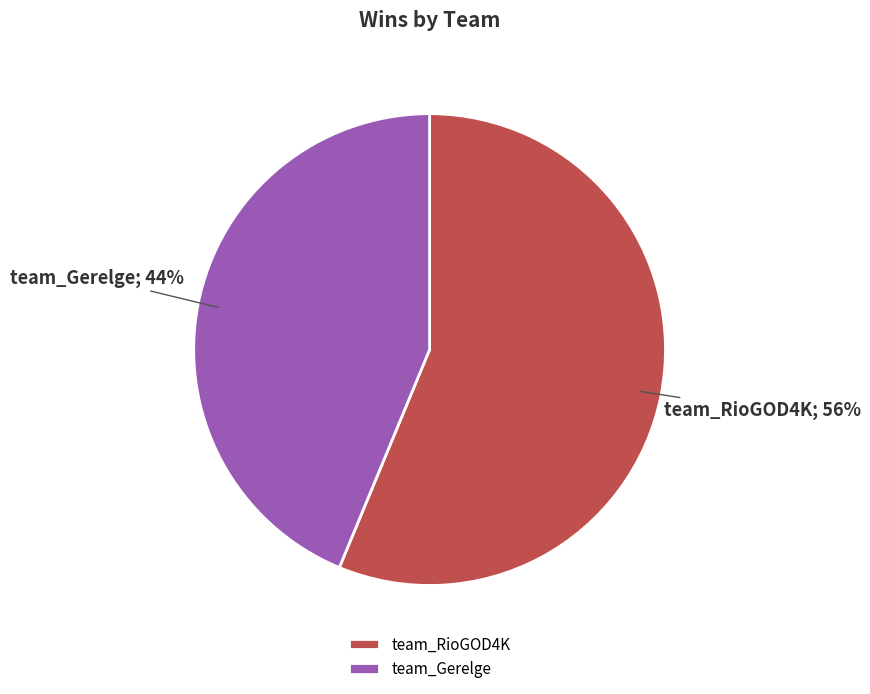

Do team_Gerelge and team_RioGOD4K together represent more than half of the pie?

Yes